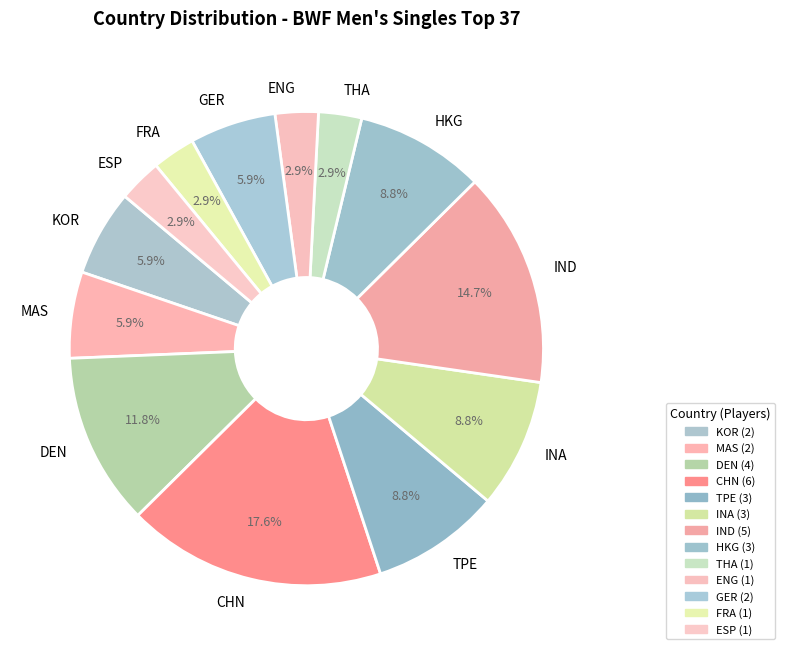

Between TPE and FRA, which is larger?

TPE